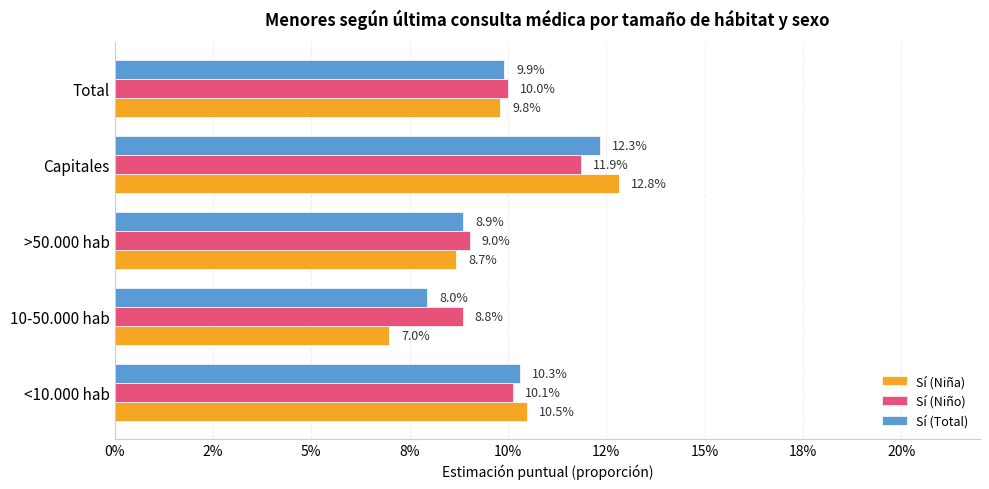

What are all the series names shown in the legend?

Sí (Niña), Sí (Niño), Sí (Total)